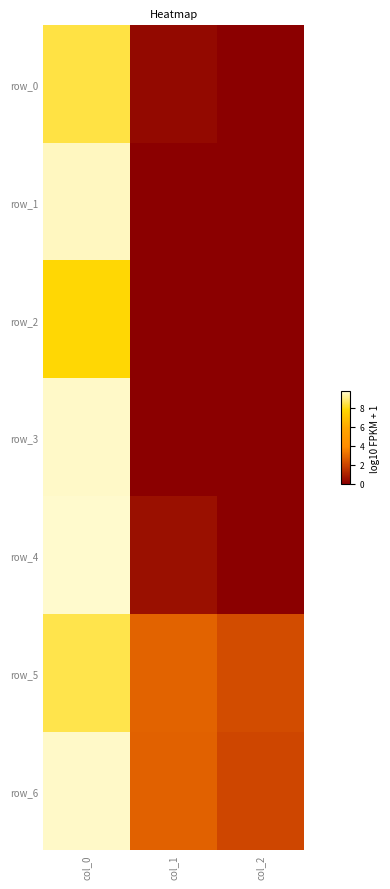

The row_2 series shows 0.0 at col_2. True or false?

True